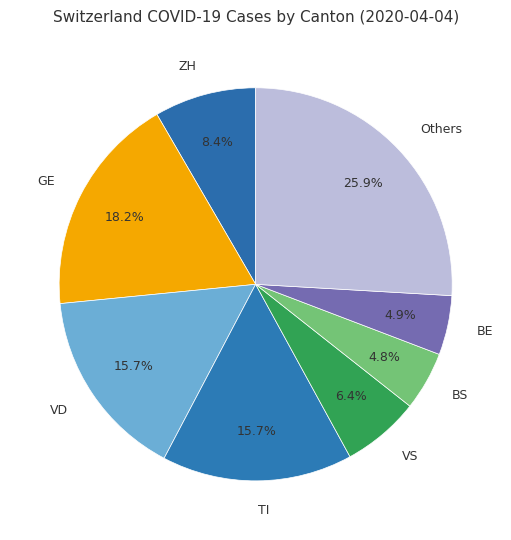

To the nearest percent, what is the difference between the largest and smallest slice percentages?

21%